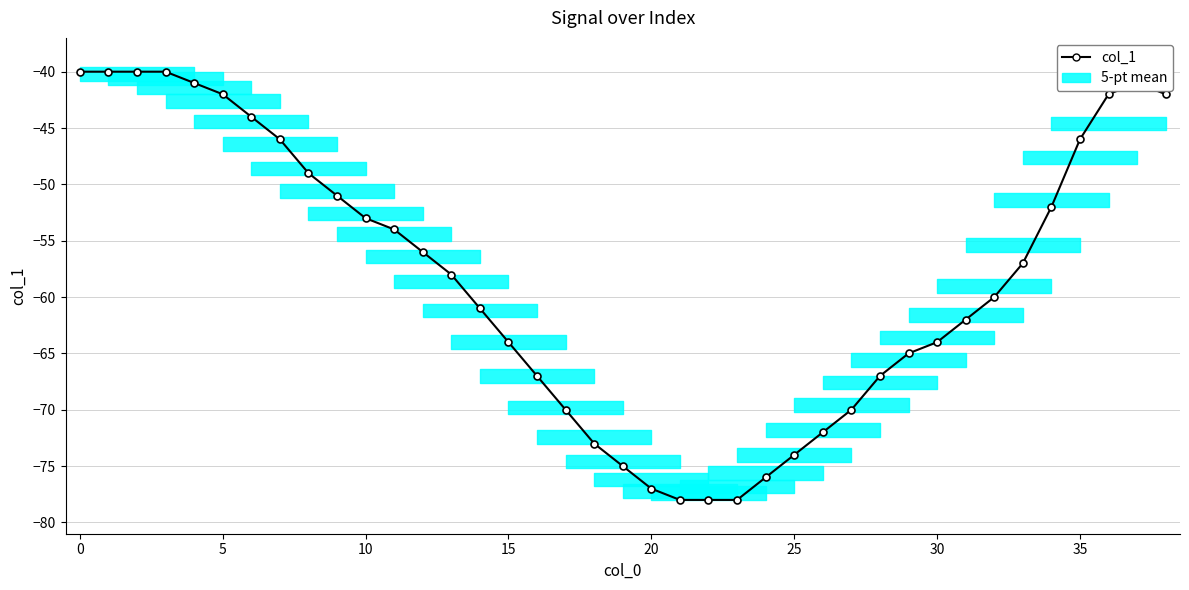

How many values are below -58?

19